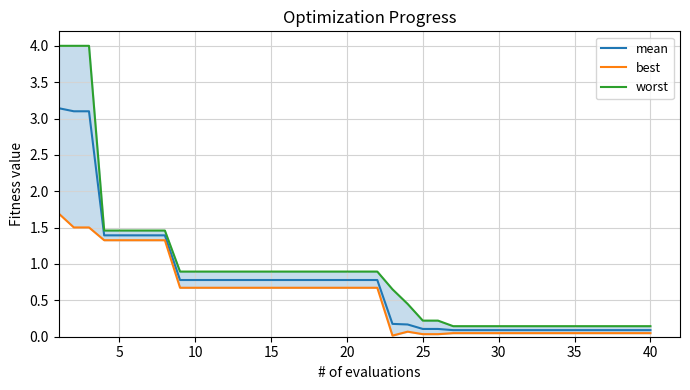

Which series has the widest spread of values?

worst